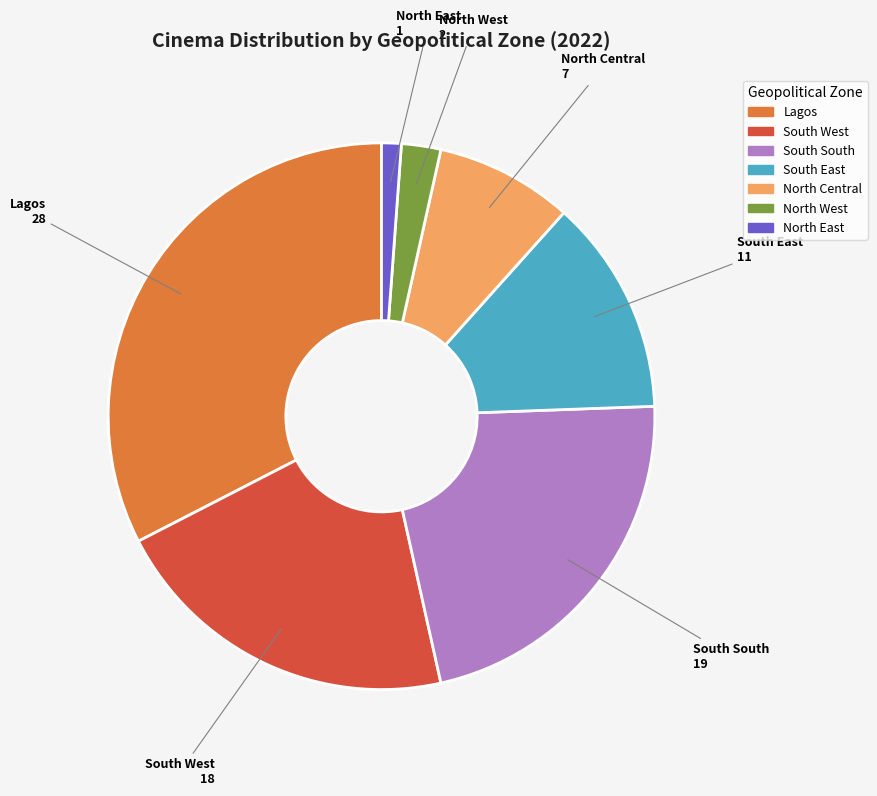

Which has a higher value, North West or South West?

South West